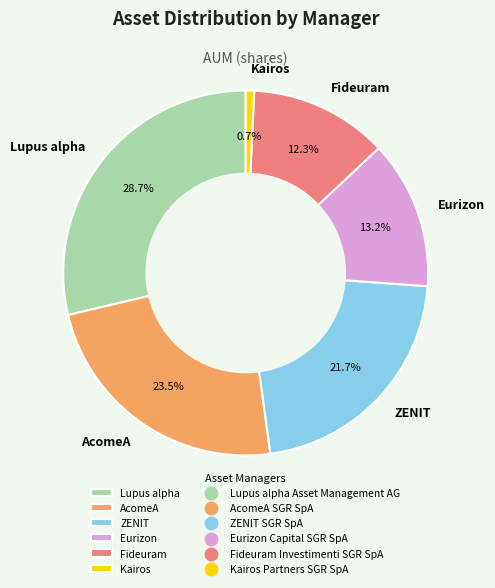

Rank the categories by value from lowest to highest.

Kairos, Fideuram, Eurizon, ZENIT, AcomeA, Lupus alpha